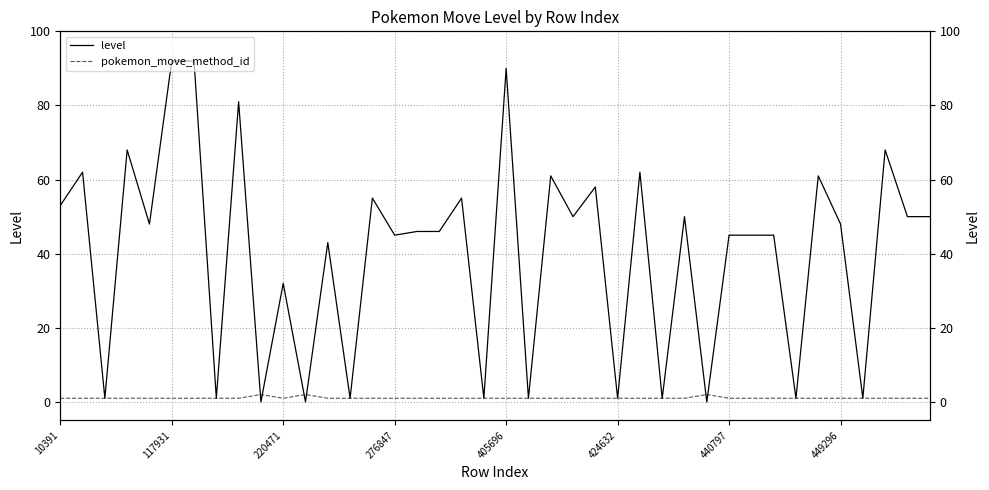

Between which two adjacent categories do pokemon_move_method_id and level first intersect?

8 and 9